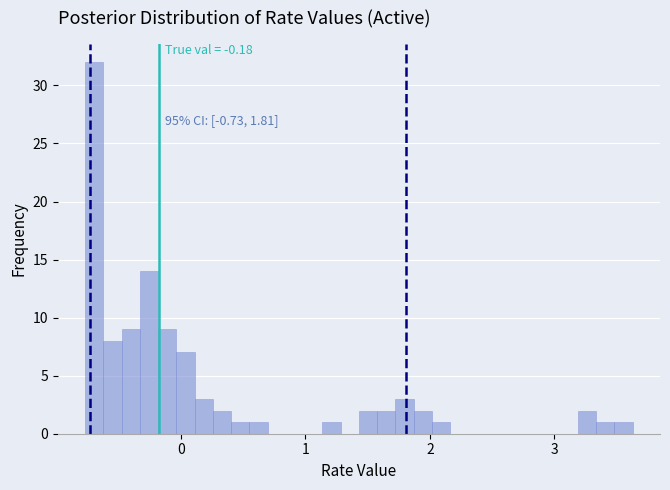

Around what value on the x-axis is the tallest bar? Give the approximate position of its centre, as read against the axis.

-0.7